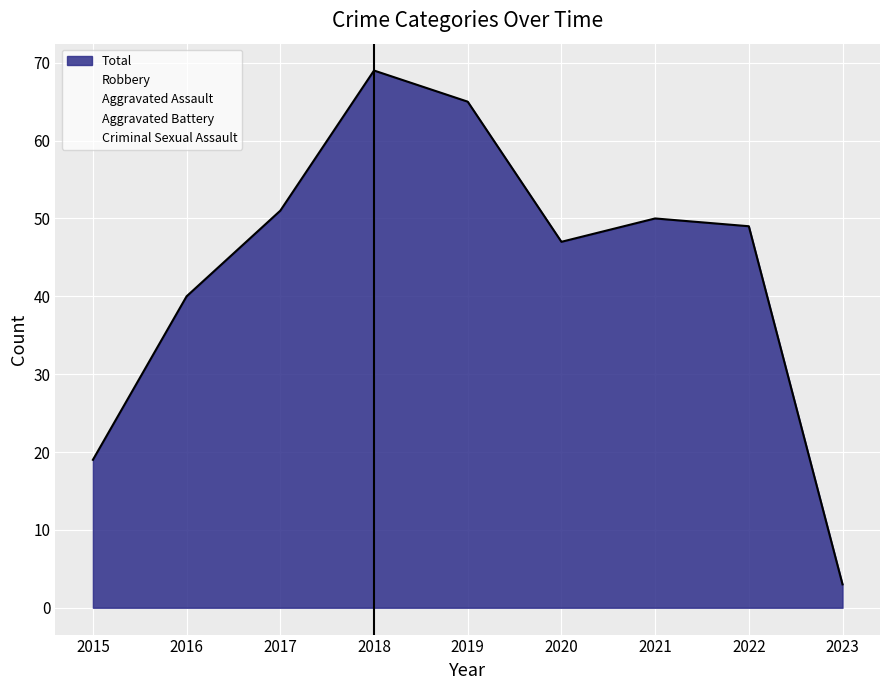

Where is the first local maximum for Aggravated Battery?

2017